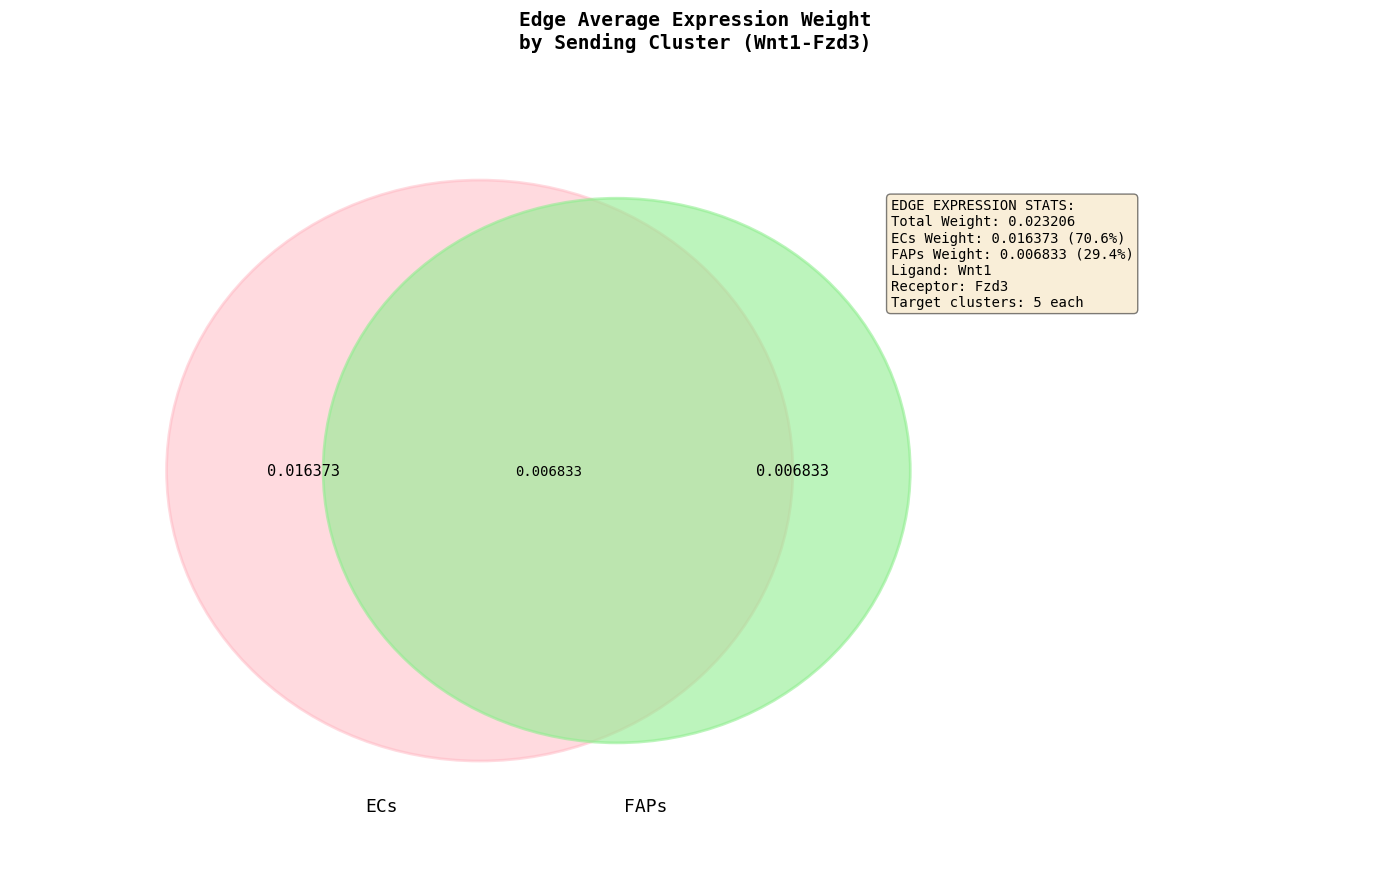

Combined, do FAPs and ECs account for over 50%?

Yes